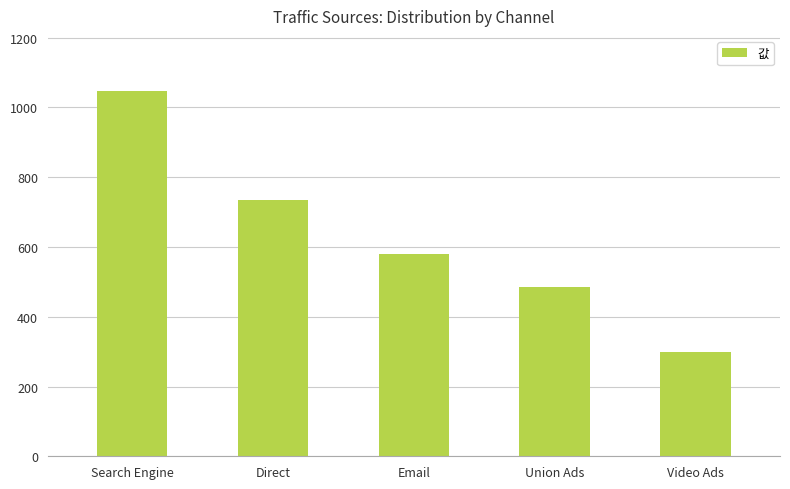

At which label is the value closest to 674?

Direct